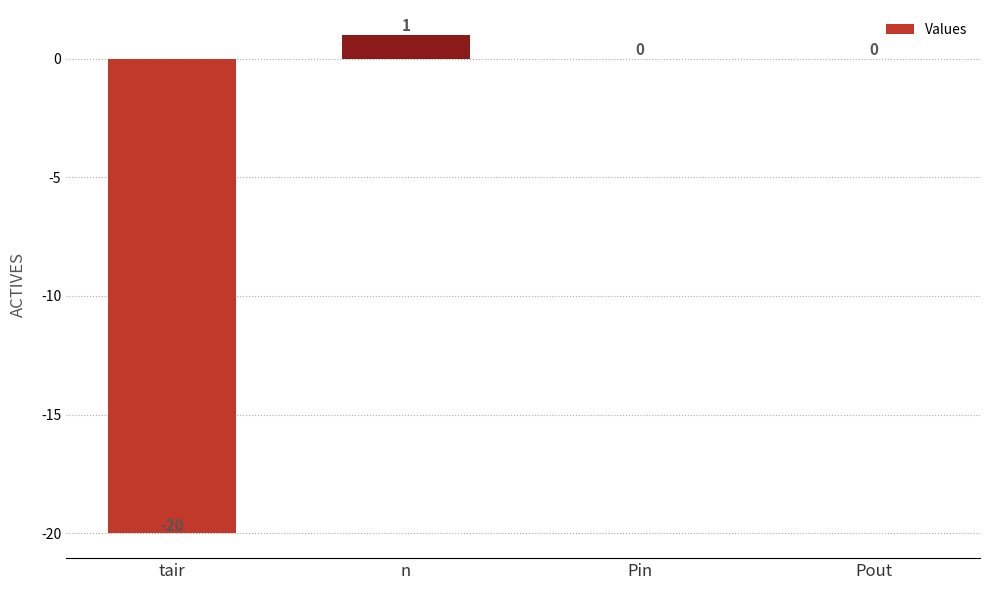

Is it true that the value at Pin is -9?

False